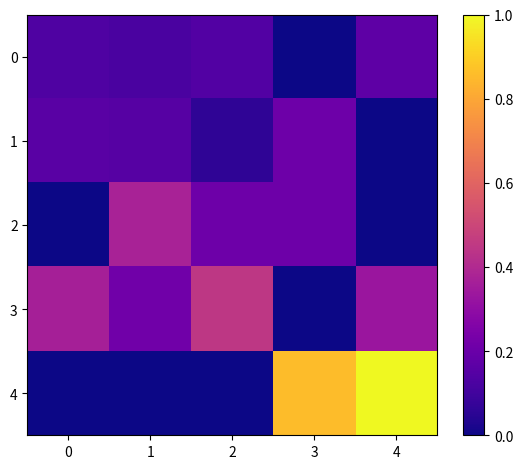

Rank the series by their maximum value, from lowest to highest.

0, 1, 2, 3, 4